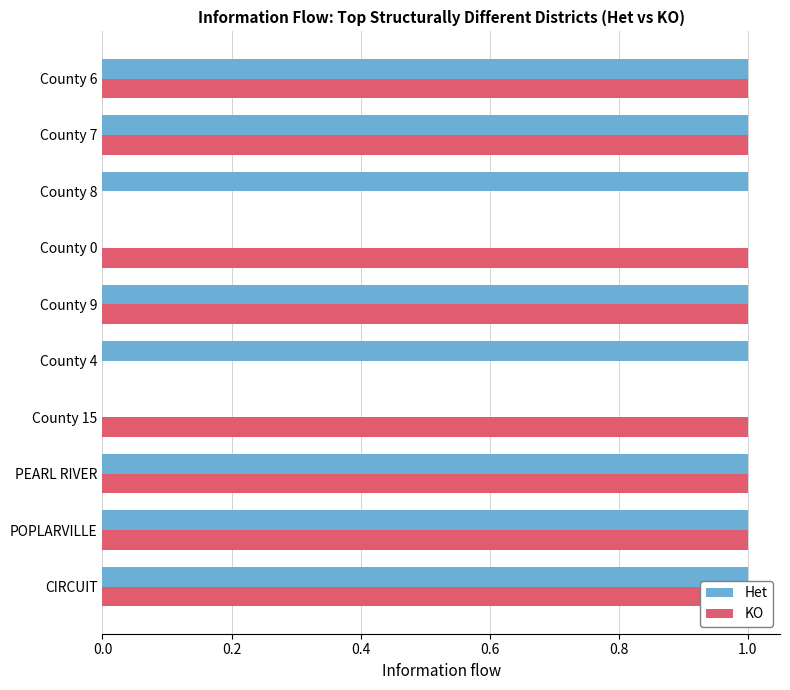

How many positive values does the Het series have?

8